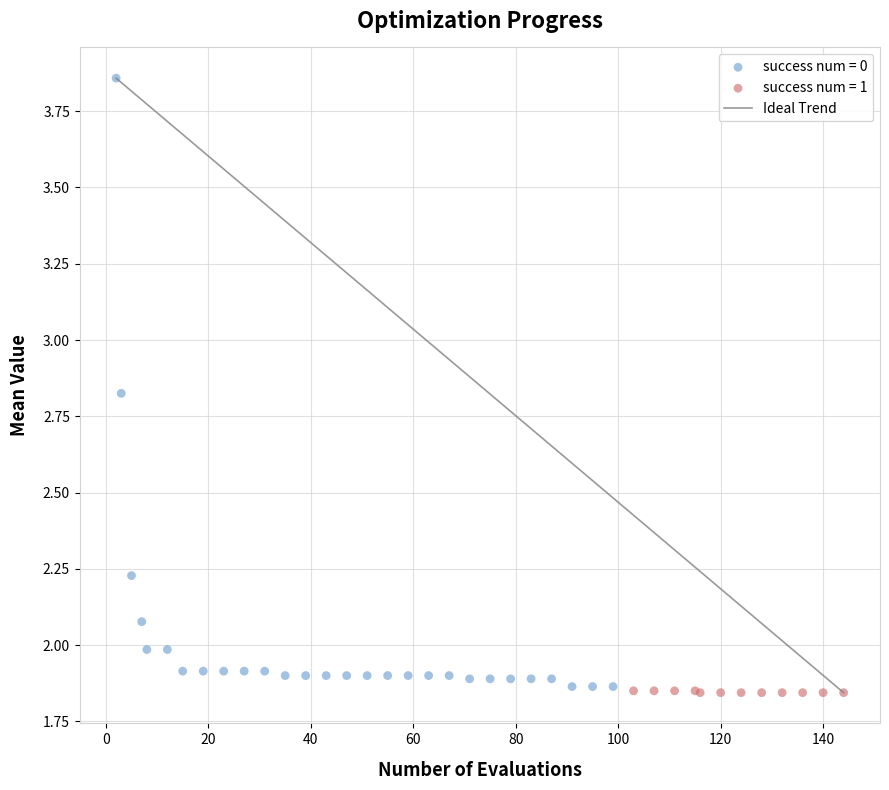

Which series has the widest spread of Y values?

success num = 0